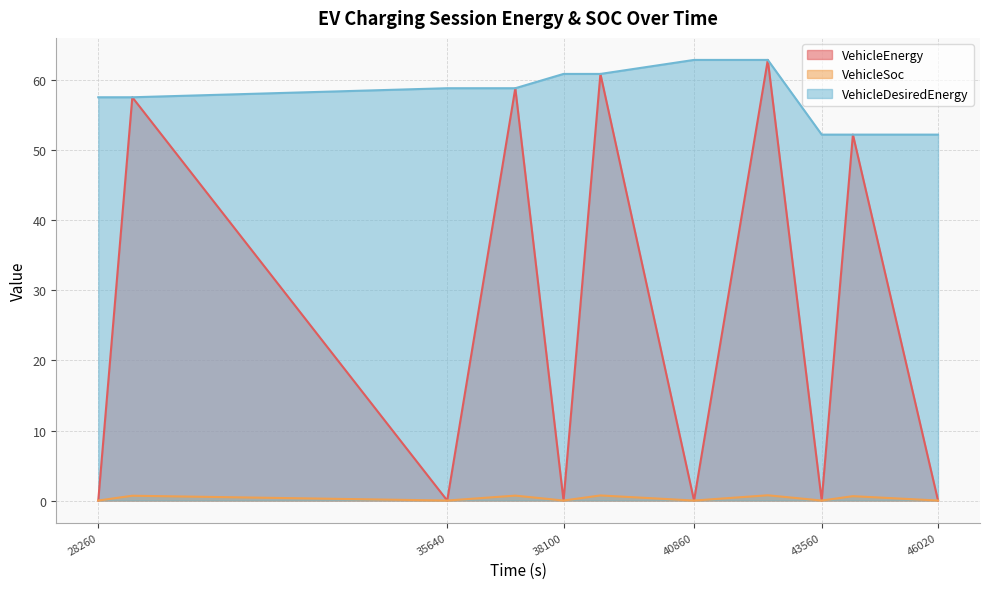

Which series has the widest spread of values?

VehicleEnergy